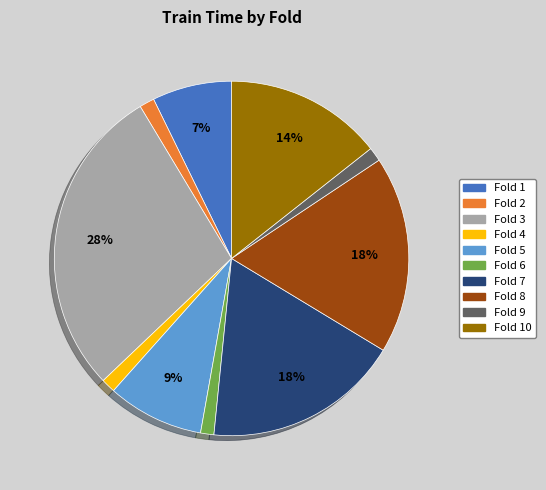

What percentage is the Fold 1 slice, to the nearest percent?

7%